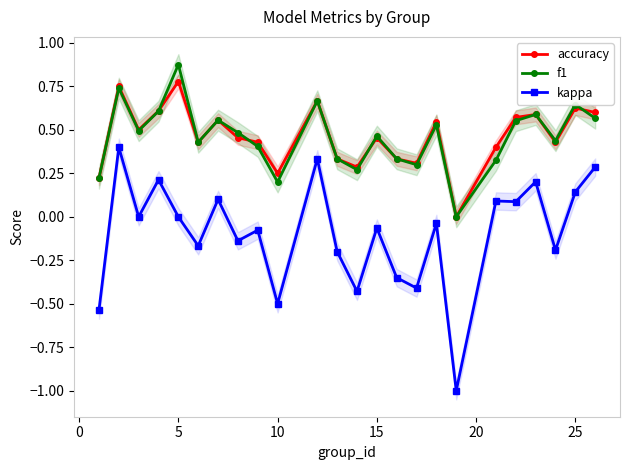

How many lines are shown in the chart?

3